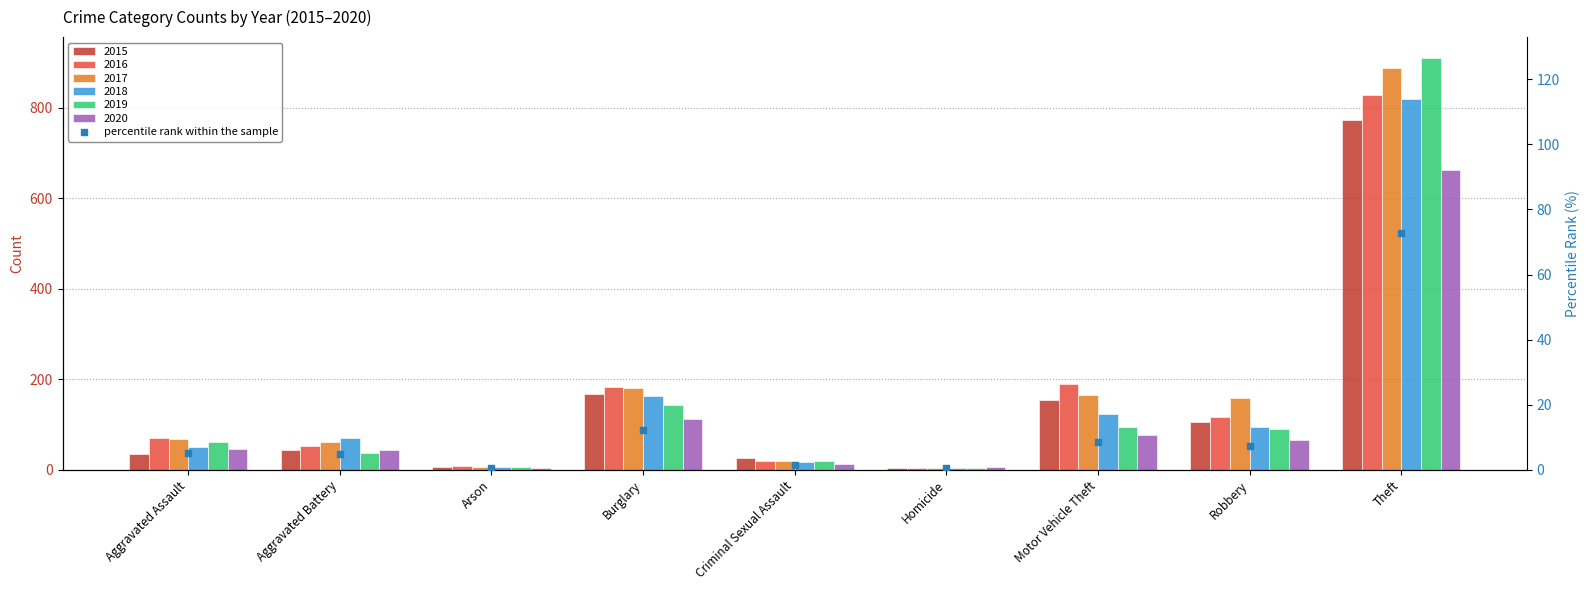

Between Arson and Theft, which is larger?

Theft